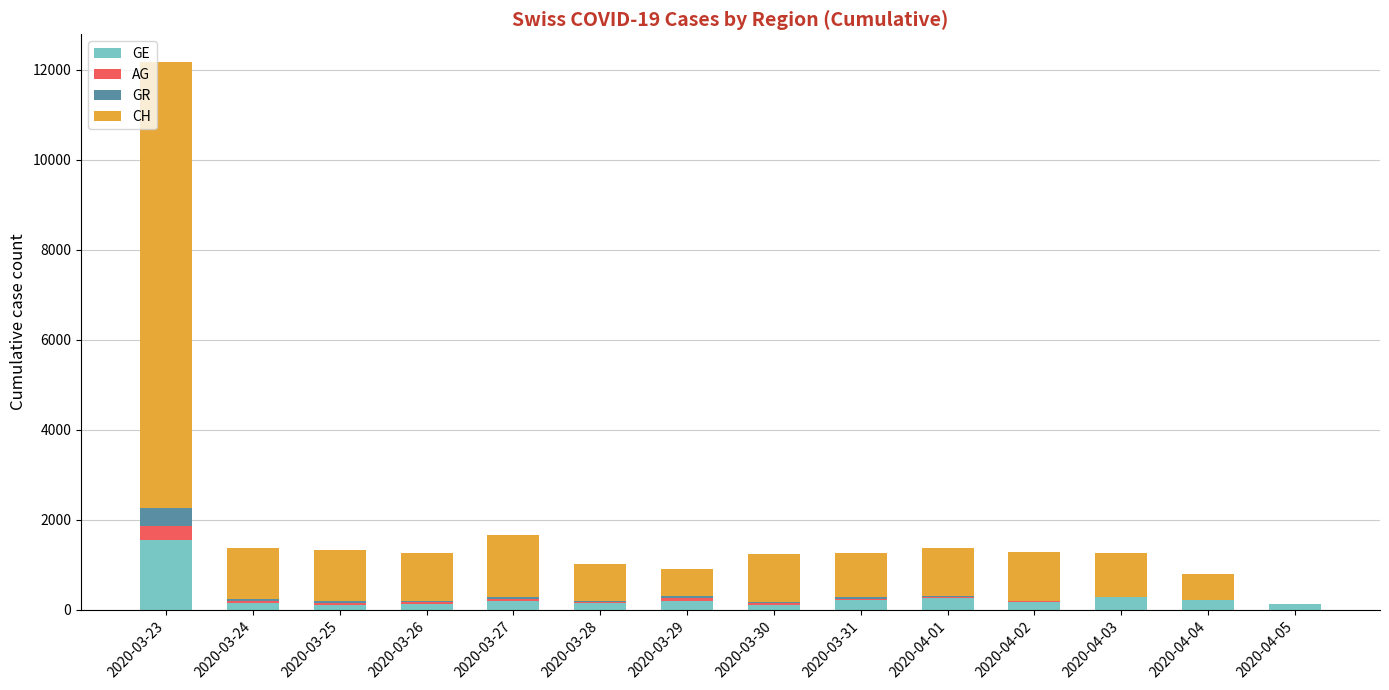

At which category is the sum across all series the highest?

2020-03-23